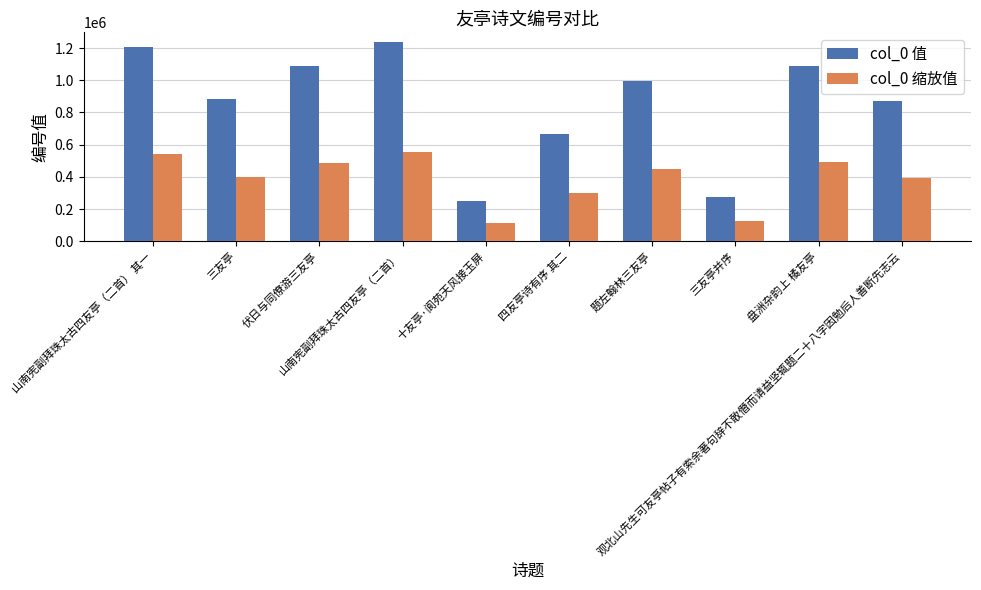

Between 十友亭·阆苑天风接玉屏 and 四友亭诗有序 其二, which series saw the biggest shift?

col_0 值